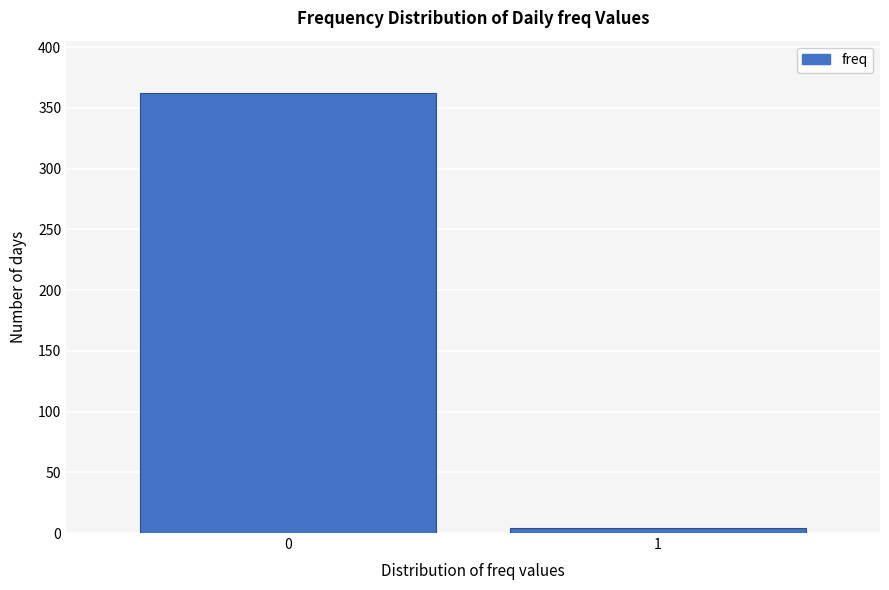

Reading left to right, list all the values displayed in this chart.

0=362	1=4